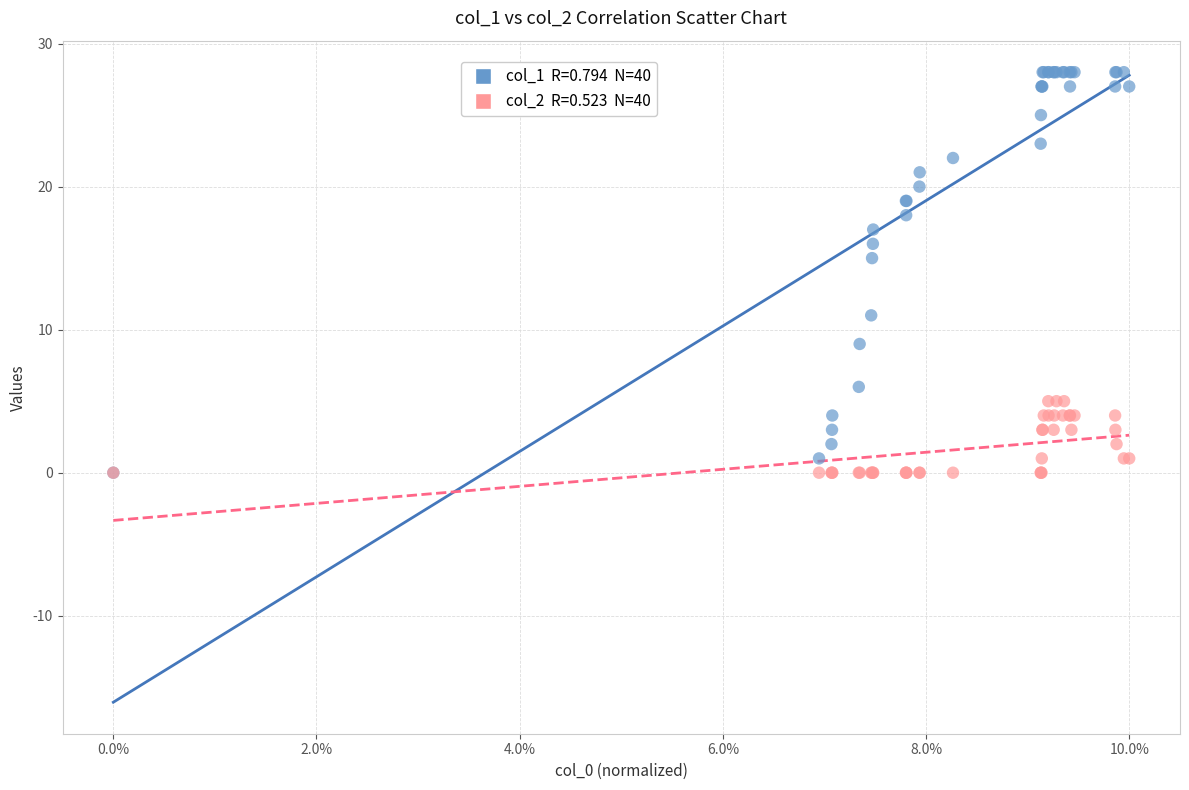

Across all series, what Y value is closest to 14?

15